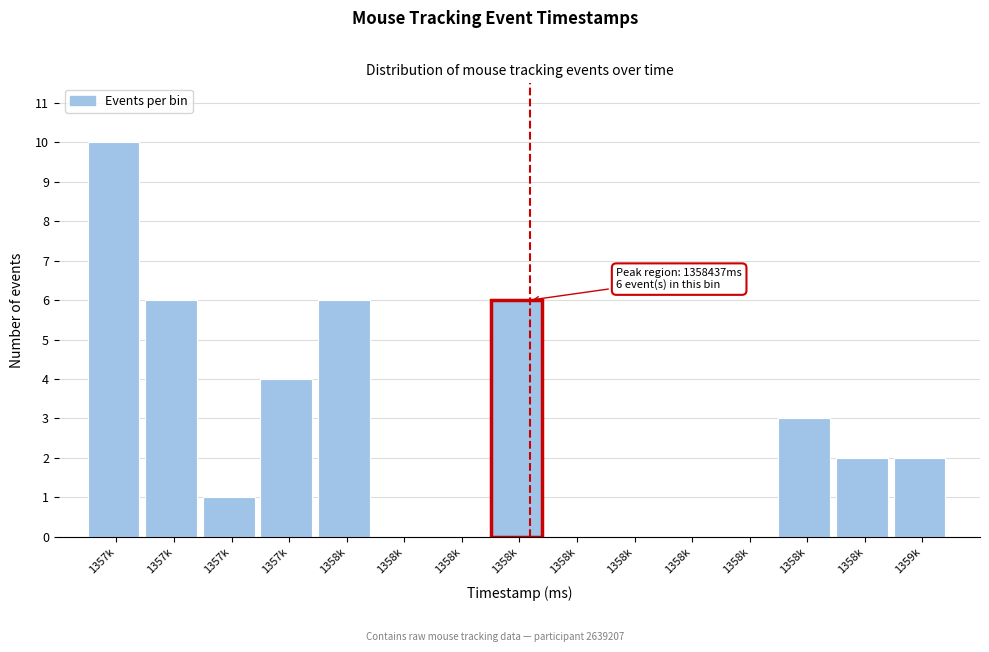

Count the number of data series in this chart.

1